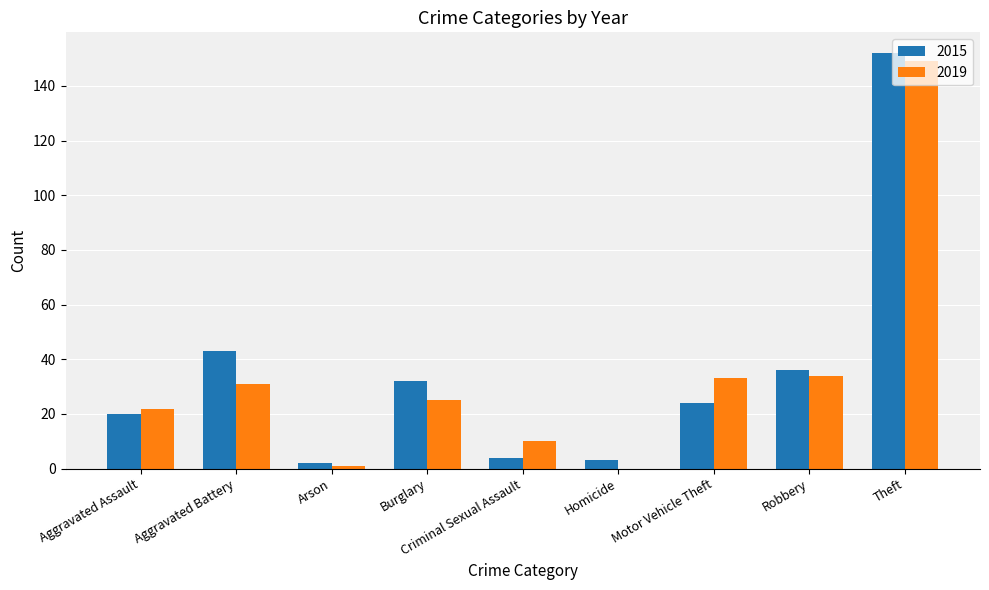

Reading left to right, what are all the values shown in this chart?

2015: Aggravated Assault=20	Aggravated Battery=43	Arson=2	Burglary=32	Criminal Sexual Assault=4	Homicide=3	Motor Vehicle Theft=24	Robbery=36	Theft=152
2019: Aggravated Assault=22	Aggravated Battery=31	Arson=1	Burglary=25	Criminal Sexual Assault=10	Homicide=0	Motor Vehicle Theft=33	Robbery=34	Theft=149